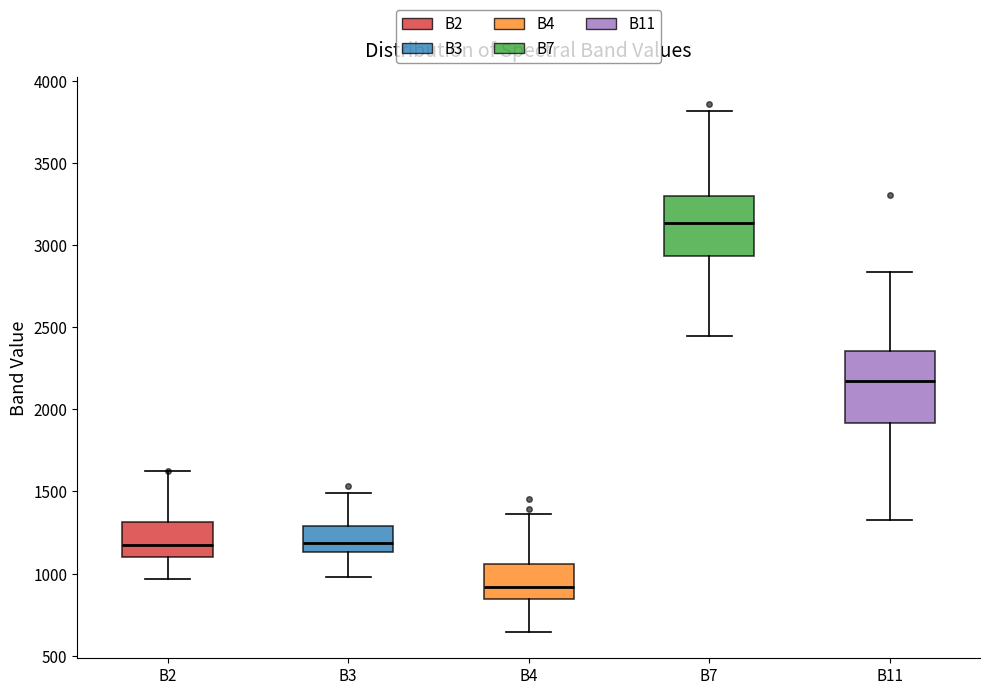

Reading left to right, transcribe this box plot: for each box, give where its median line is, the range the box spans, and where its two whiskers end, as read against the y-axis. The values are not printed on the chart, so give them approximately, as read against the axis.

B2: median 1200, box 1100 to 1300, whiskers 950 to 1600
B3: median 1200, box 1150 to 1300, whiskers 1000 to 1500
B4: median 900, box 850 to 1050, whiskers 650 to 1350
B7: median 3150, box 2950 to 3300, whiskers 2450 to 3800
B11: median 2150, box 1900 to 2350, whiskers 1350 to 2850